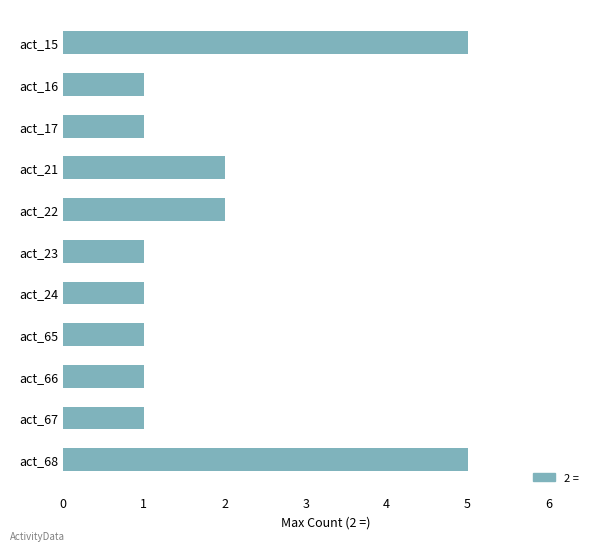

The value at act_68 is 5. True or false?

True